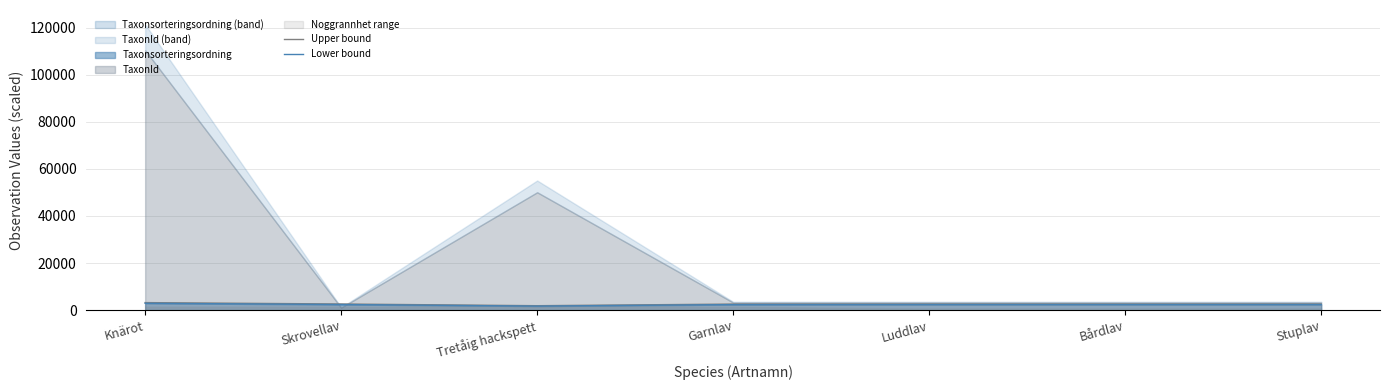

Which series has the widest spread of values?

Upper bound